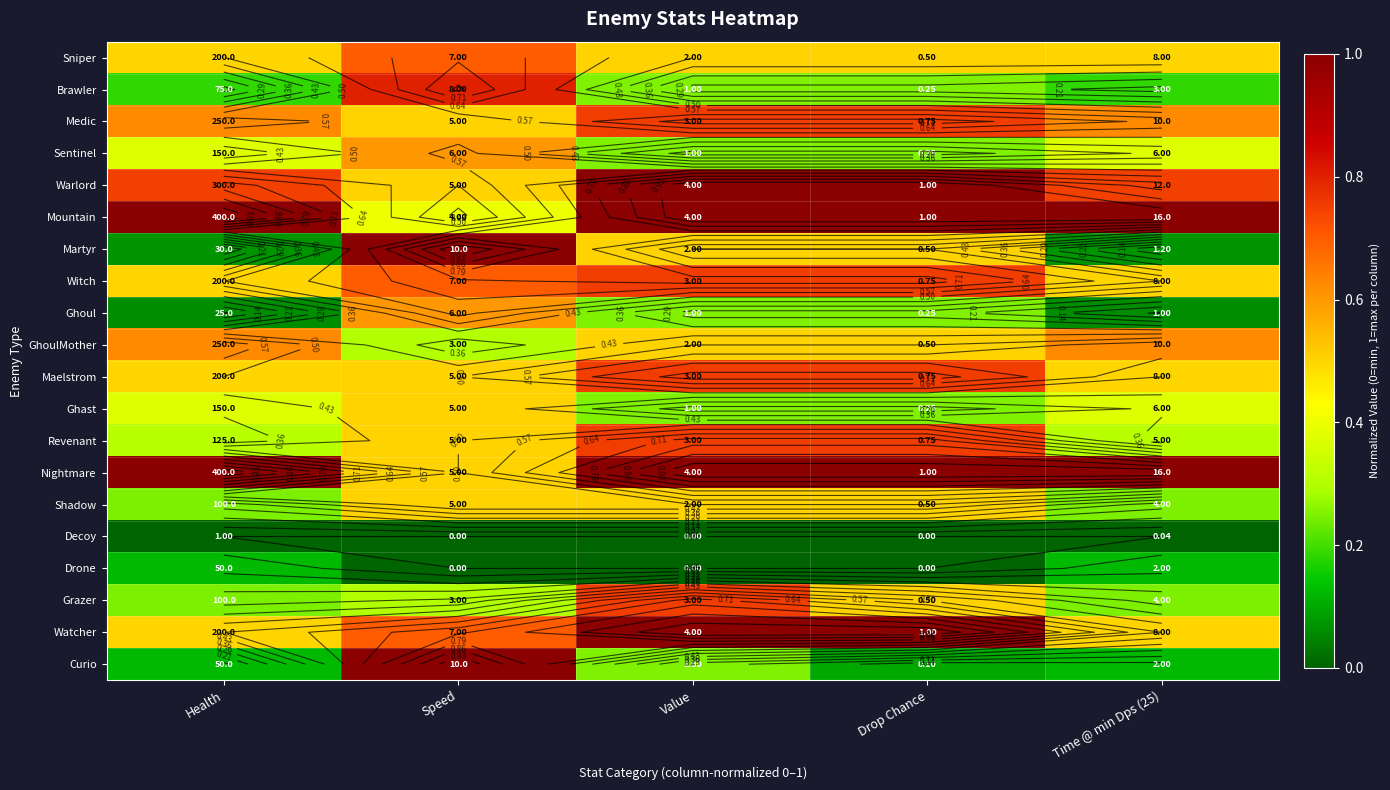

At Speed, list the series in order from smallest to largest.

Decoy, Drone, GhoulMother, Grazer, Mountain, Medic, Warlord, Maelstrom, Ghast, Revenant, Nightmare, Shadow, Sentinel, Ghoul, Sniper, Witch, Watcher, Brawler, Martyr, Curio